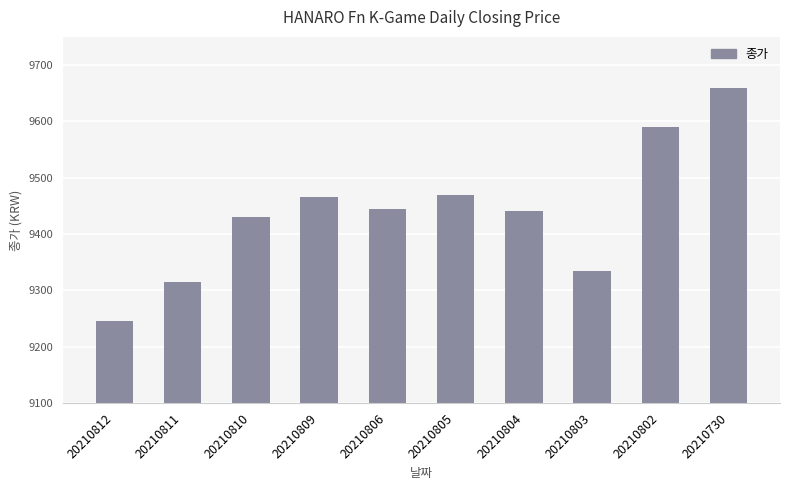

At which label does the data first exceed 9445?

20210809